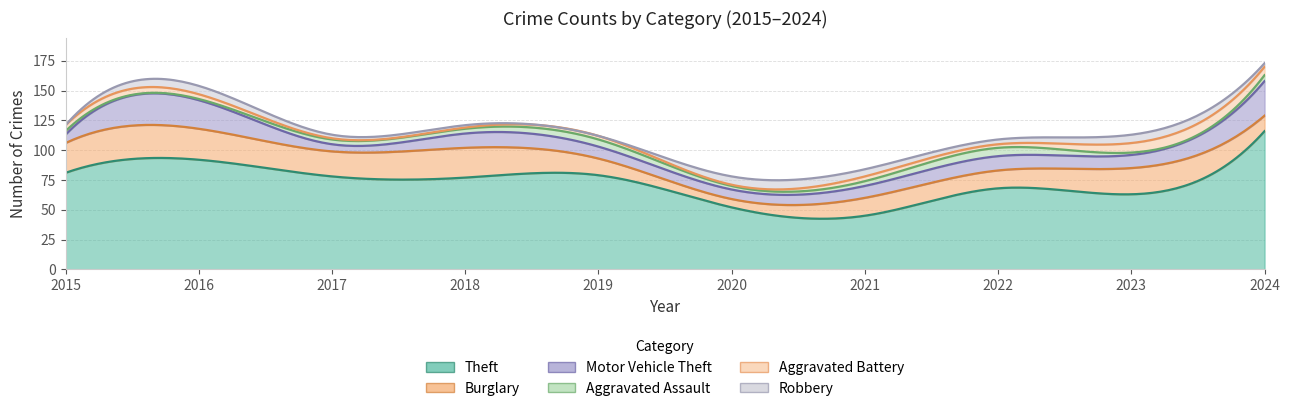

What is the value of the Aggravated Assault point at the 5th from the left?

6